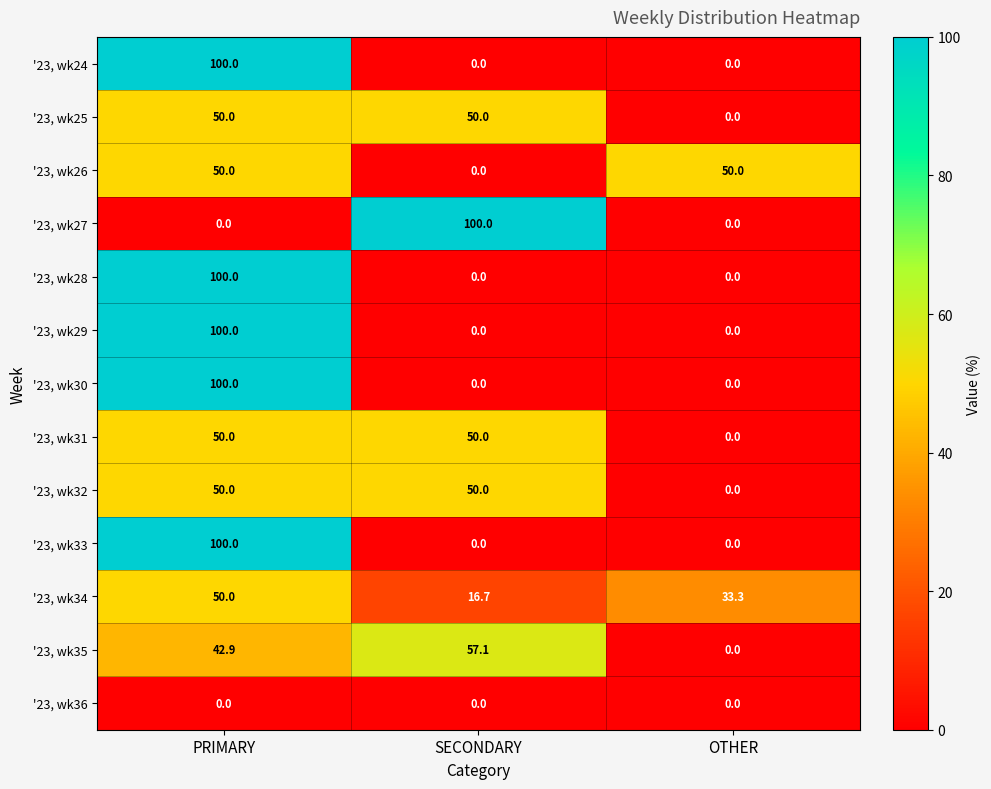

At which category is the sum across all series the highest?

PRIMARY